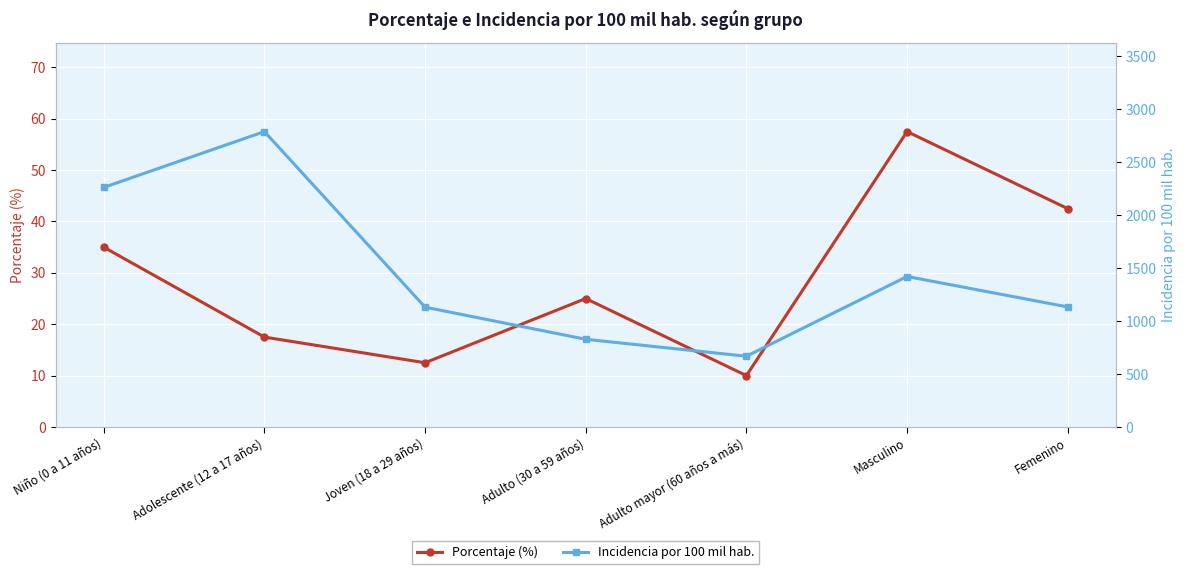

What value does the Incidencia por 100 mil hab. series have at Adulto (30 a 59 años)?

827.8